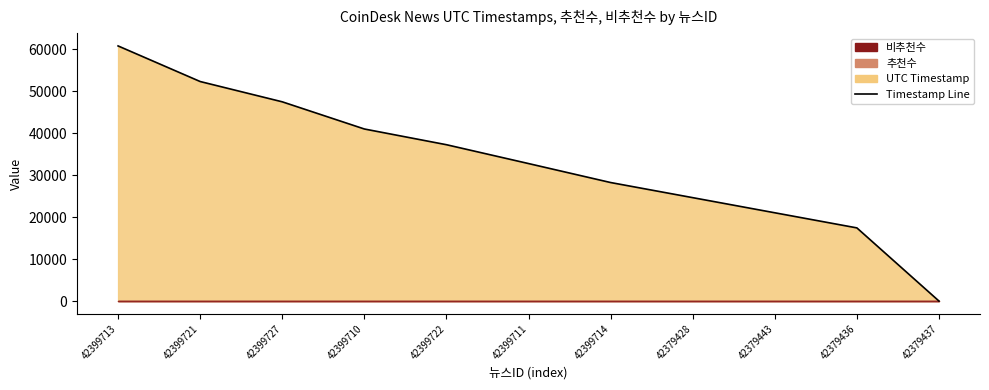

The value at 42399710 is 20934. True or false?

False